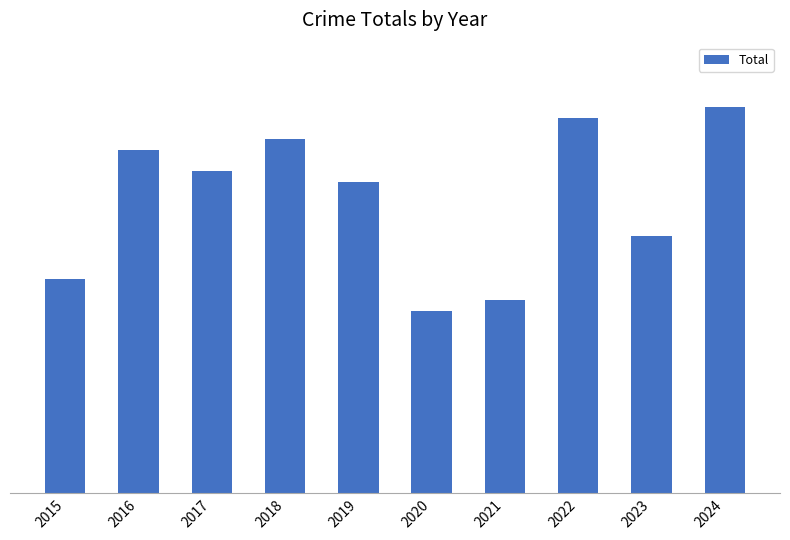

At which category does the chart reach its peak across all series?

2024